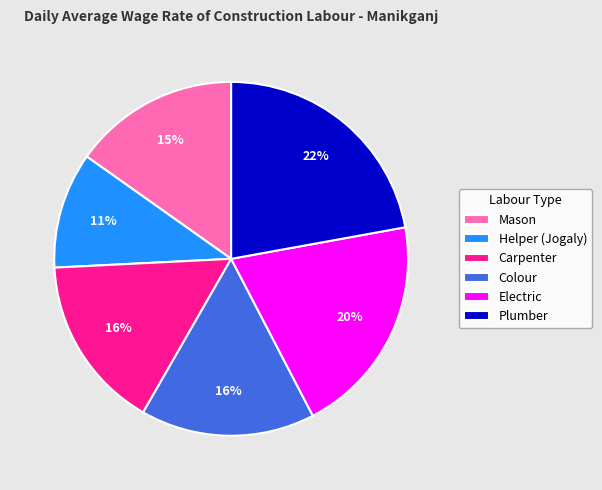

How many segments does this pie chart have?

6